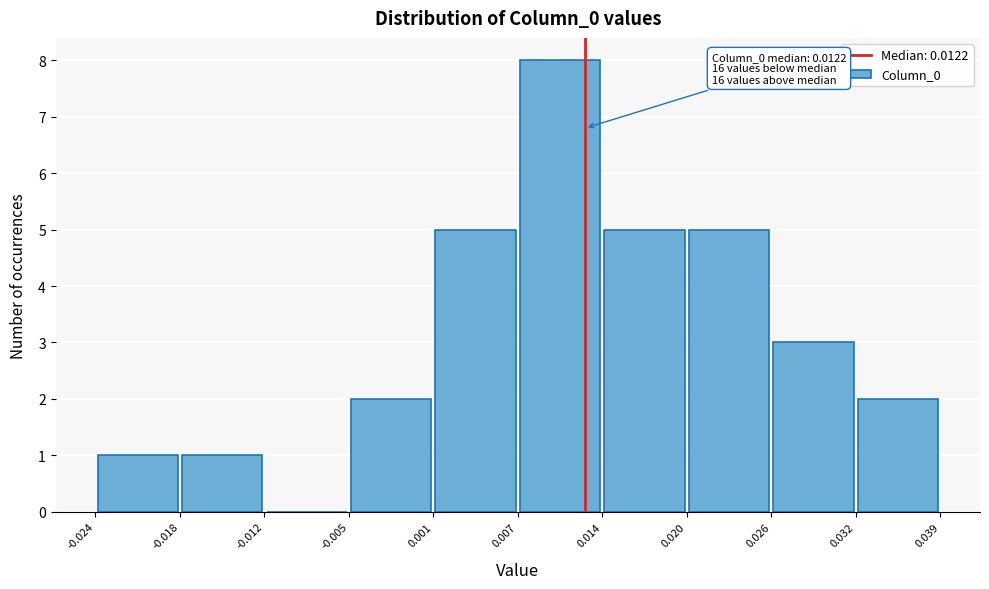

Over which range of the x-axis is the bar tallest?

0.007 to 0.014